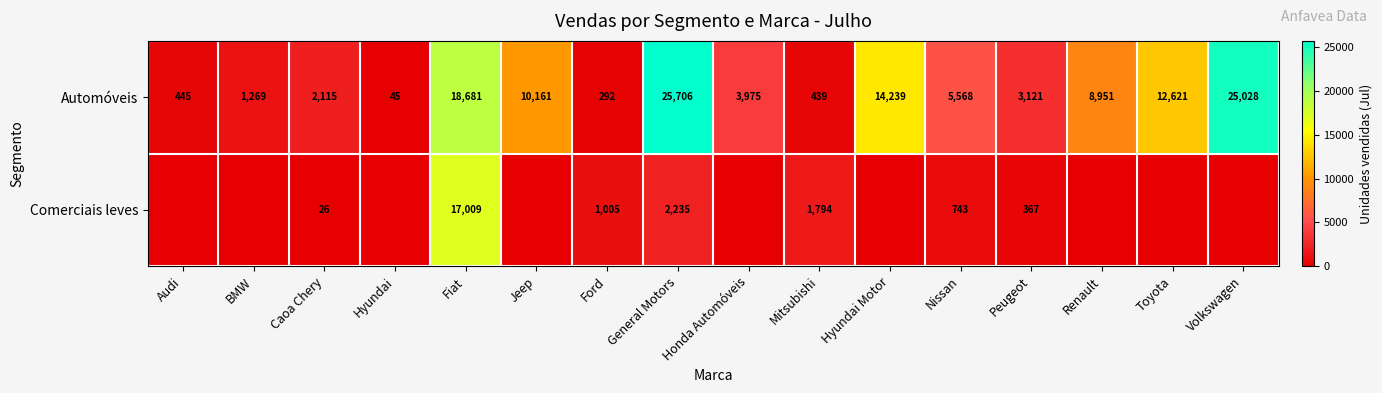

Rank the series at Caoa Chery from lowest to highest value.

Comerciais leves, Automóveis